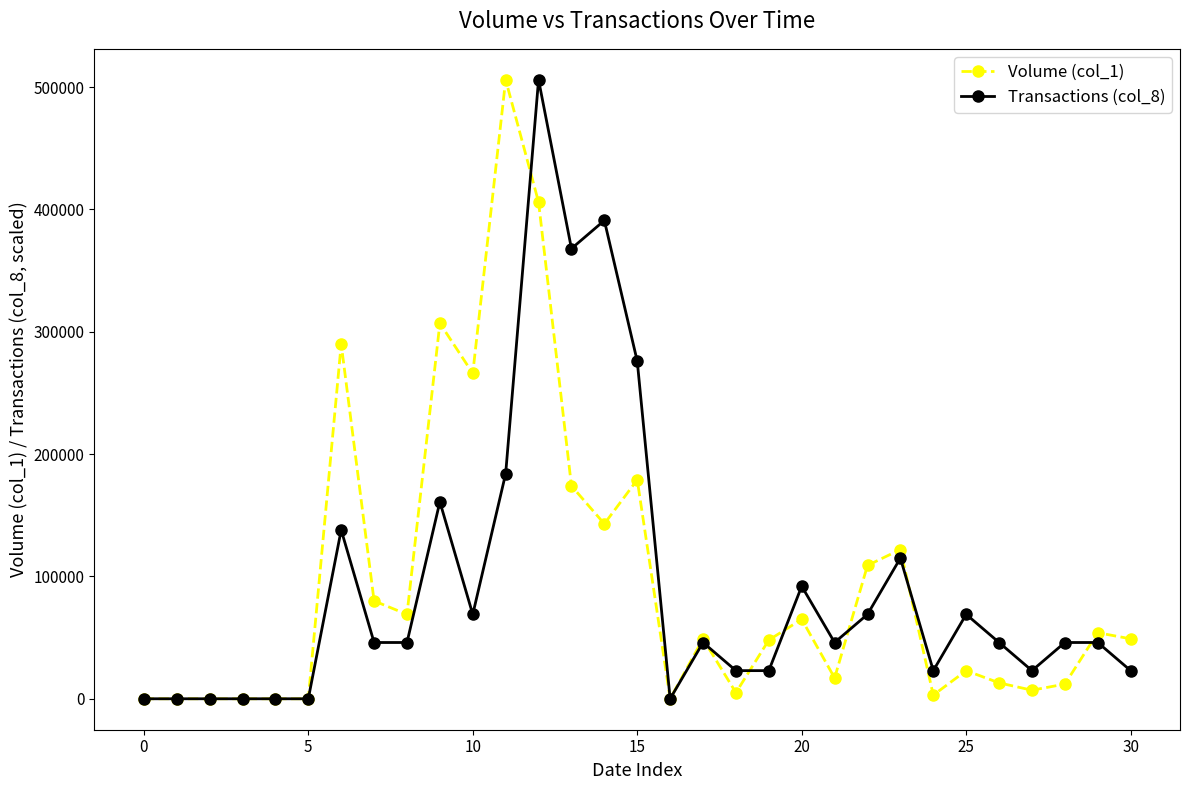

True or false: Volume (col_1) has more than 0 interior local peaks.

True